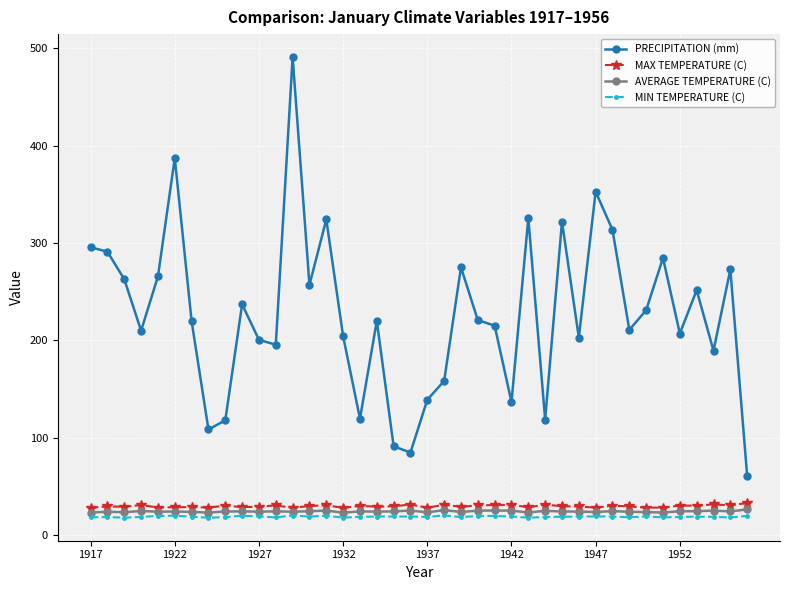

True or false: MAX TEMPERATURE (C) has more than 0 points higher than both neighbors.

True